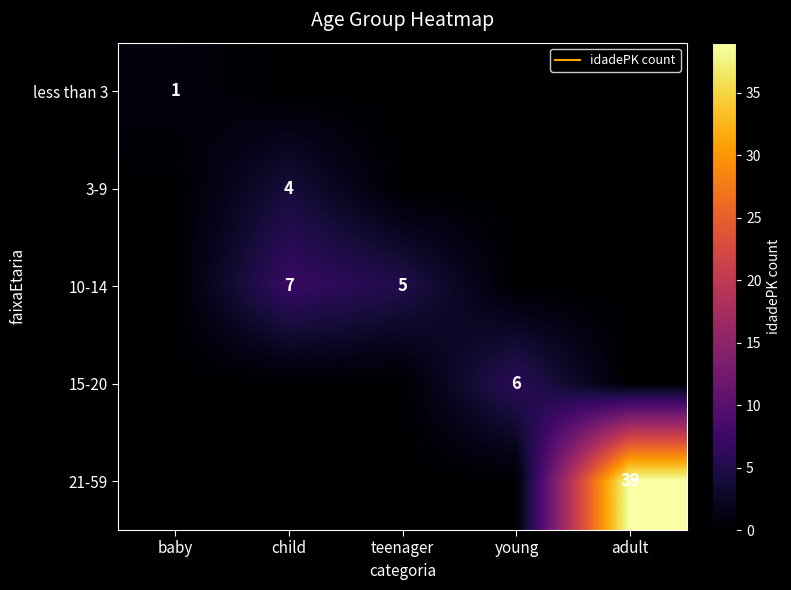

Which has a higher value, teenager or baby?

baby